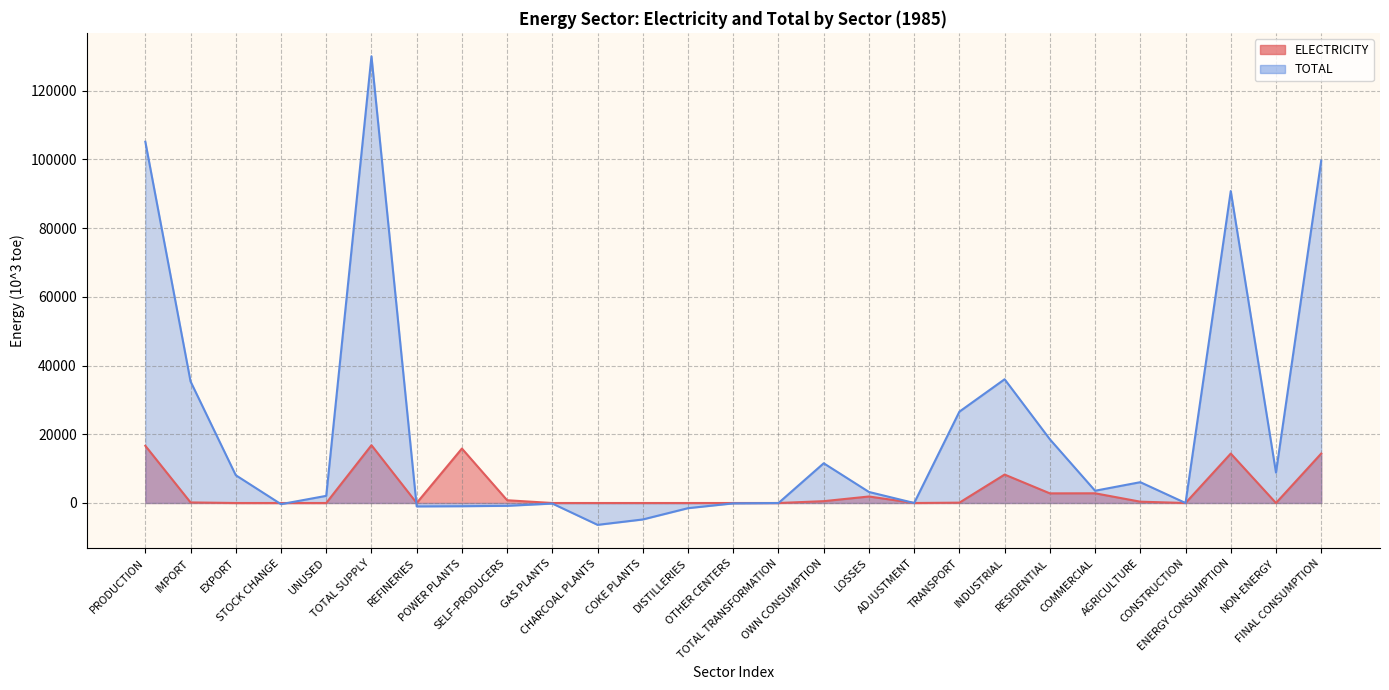

How many lines are shown in the chart?

2